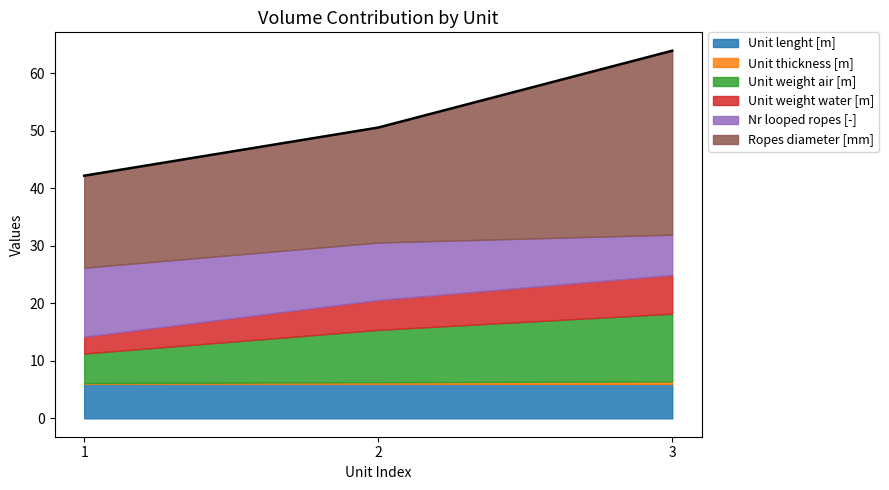

What are all the series names shown in the legend?

Unit lenght [m], Unit thickness [m], Unit weight air [m], Unit weight water [m], Nr looped ropes [-], Ropes diameter [mm]